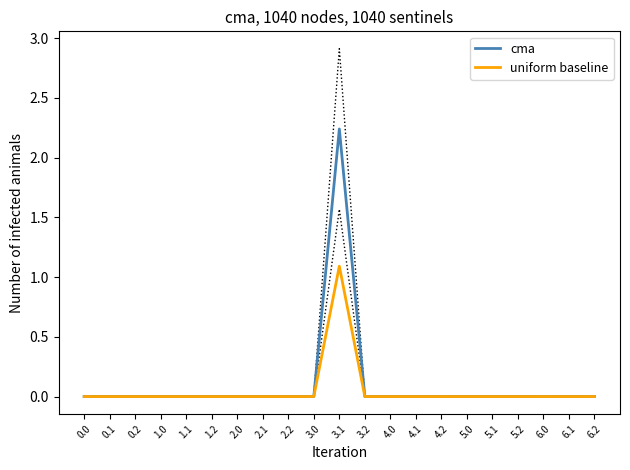

What are all the series names shown in the legend?

cma, uniform baseline